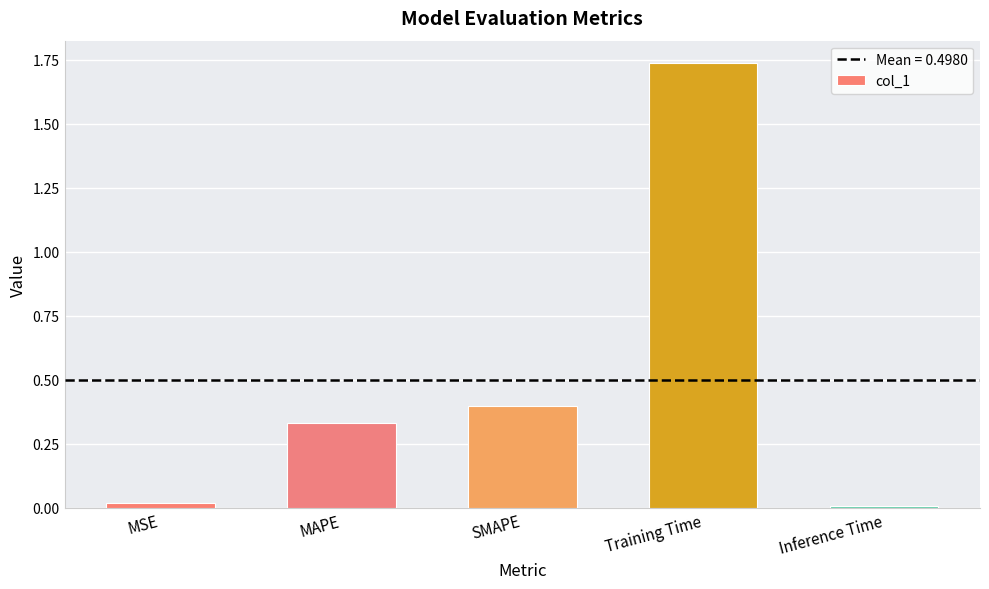

What is the label of the 4th bar from the left?

Training Time